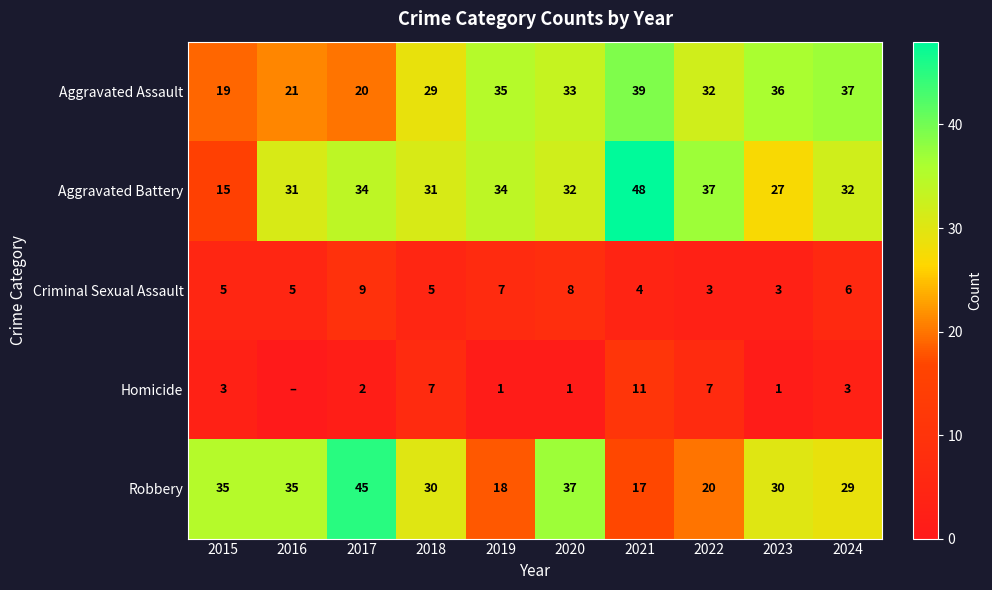

How many categories are shown in the chart?

10